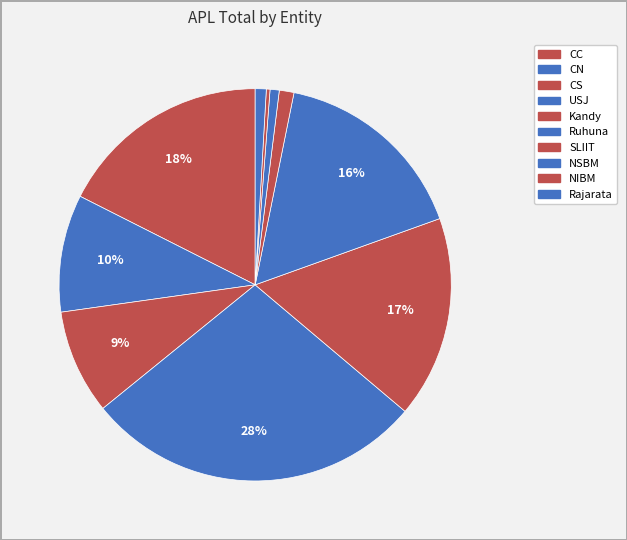

To the nearest percent, what percentage of the pie is Rajarata?

1%